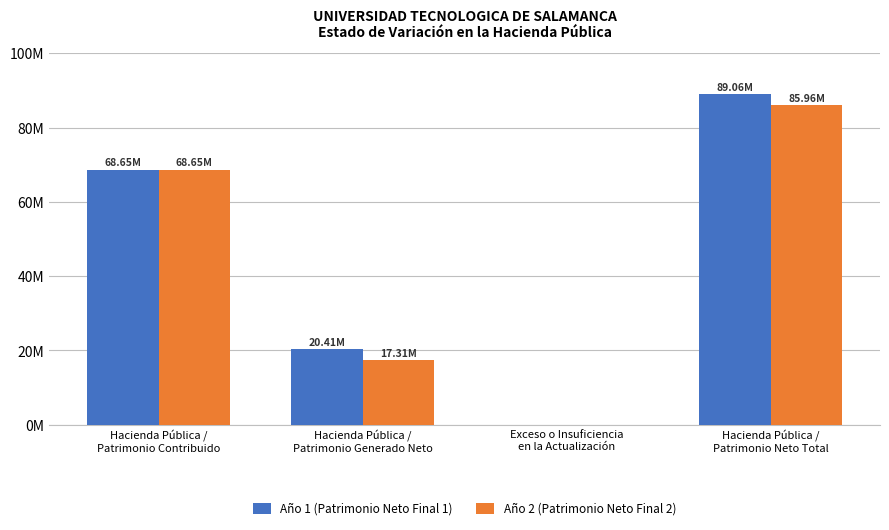

What are all the series names shown in the legend?

Año 1 (Patrimonio Neto Final 1), Año 2 (Patrimonio Neto Final 2)